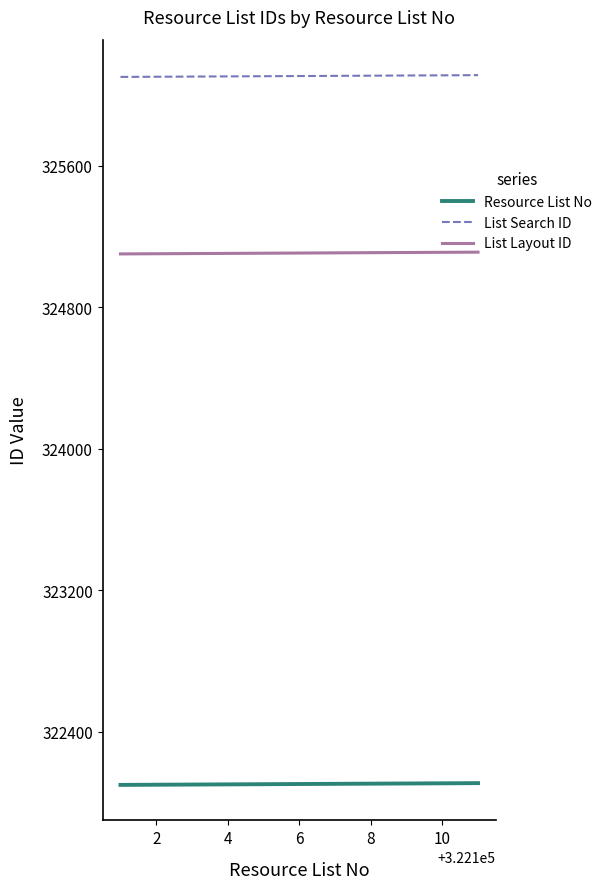

True or false: Resource List No and List Search ID intersect in this chart.

False